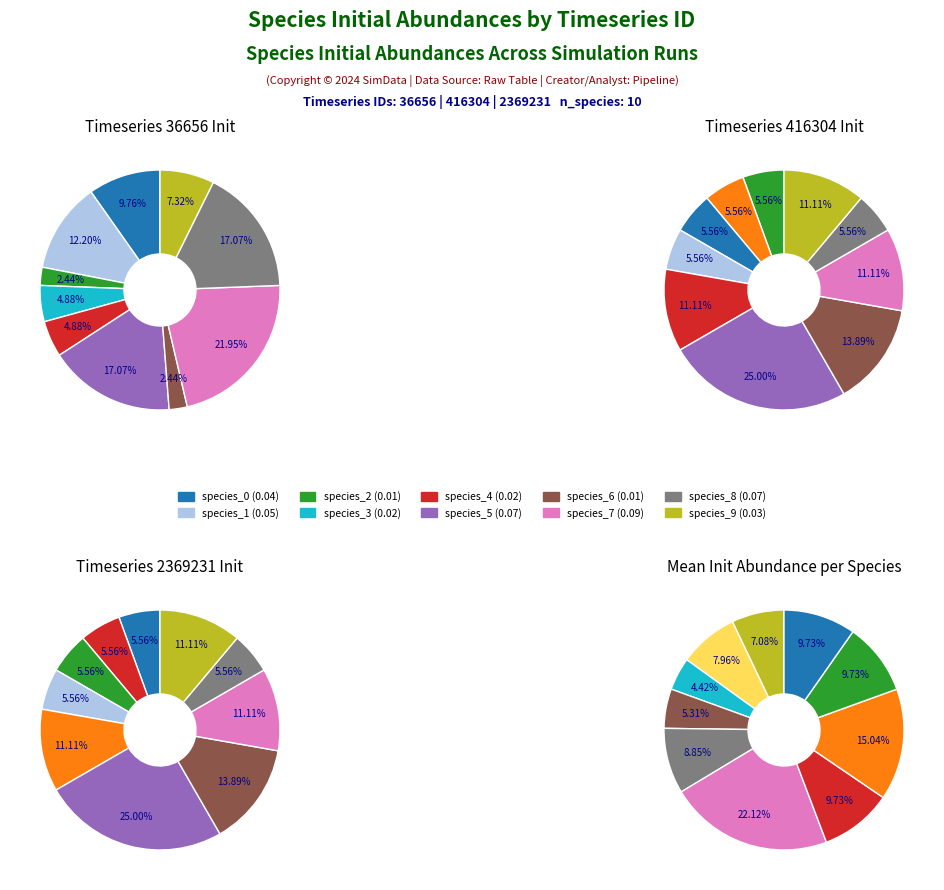

Is the sum of species_5 and species_1 greater than half?

No